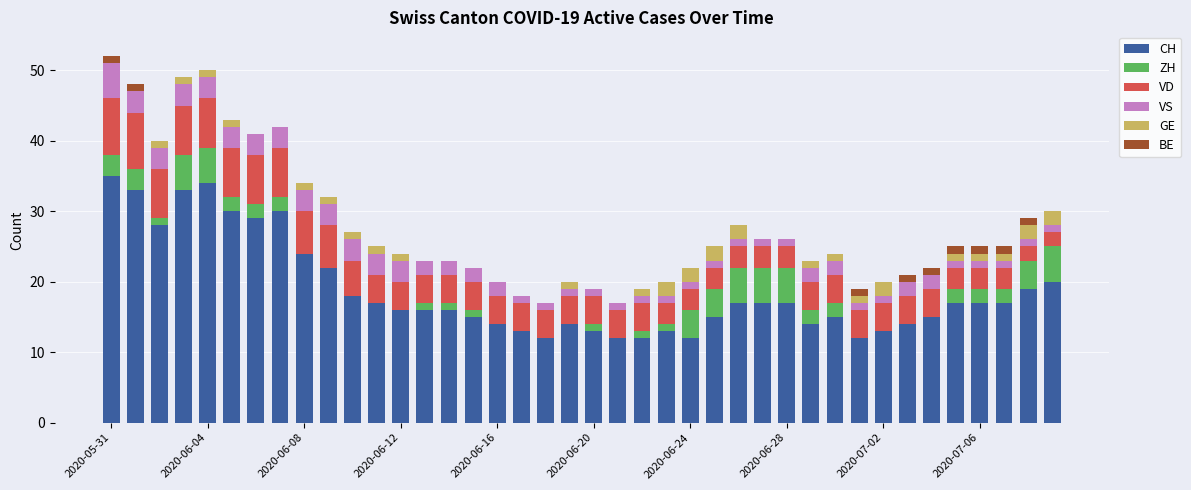

What is the maximum value for CH?

35